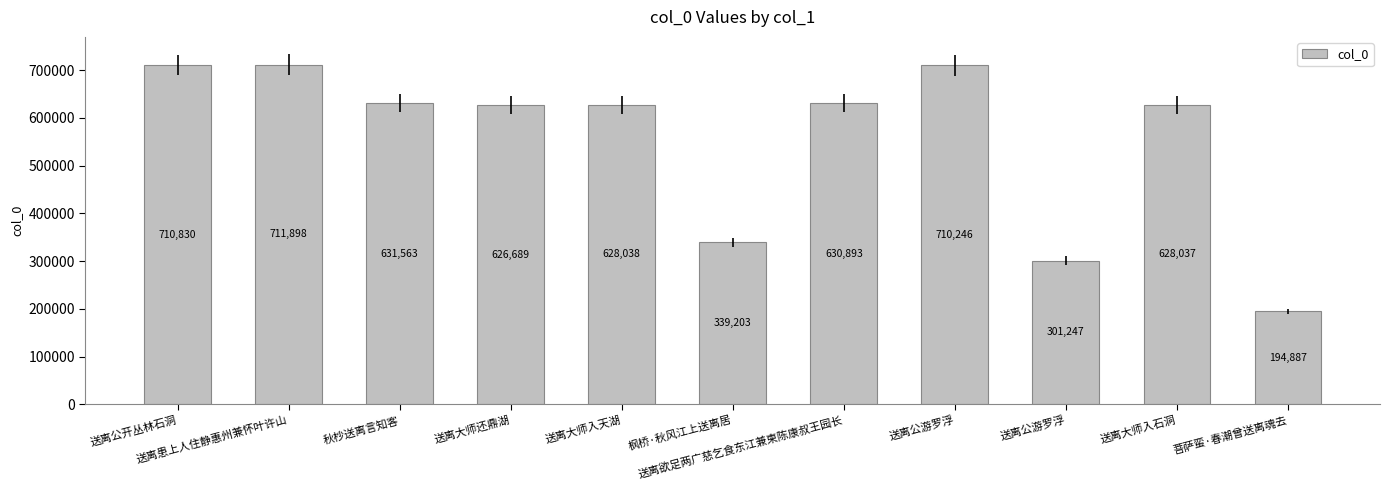

How many distinct data groups are displayed?

1